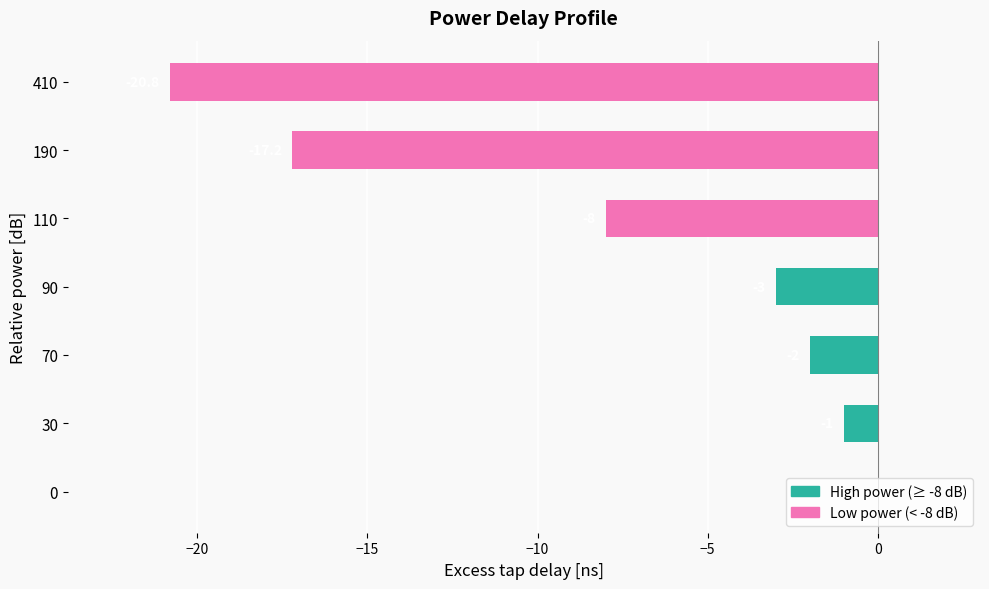

What is the sum of the values at 90 and 70?

-5.0